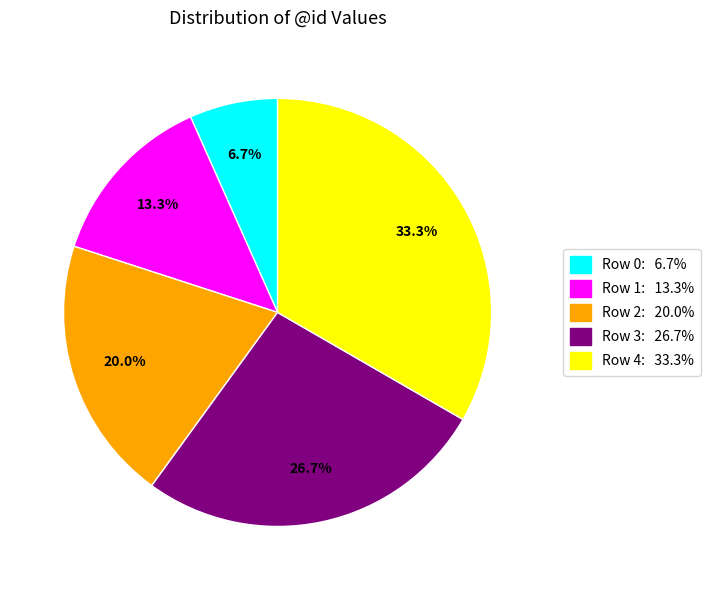

Which has a higher value, Row 4 or Row 3?

Row 4